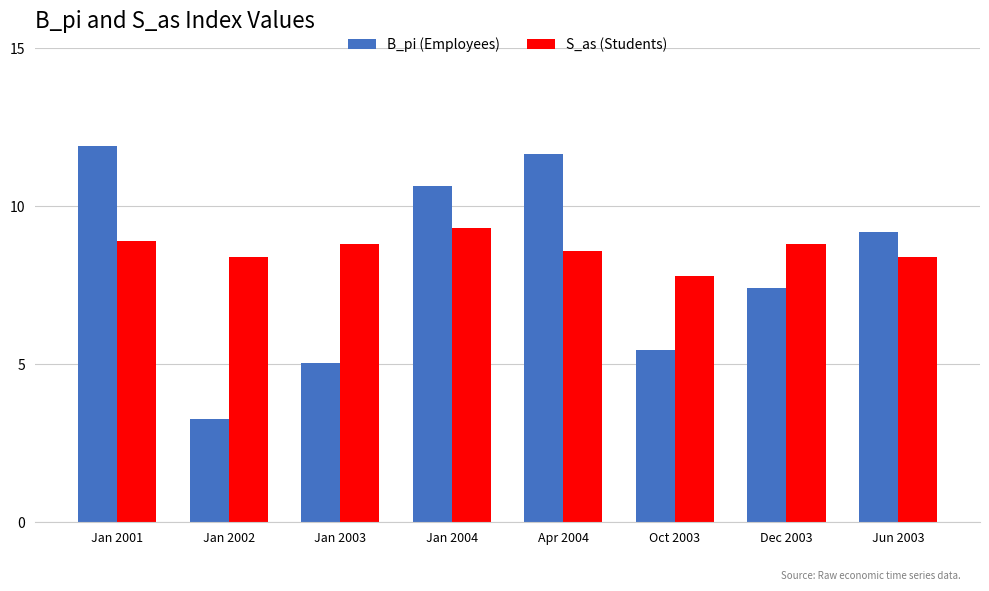

What are all the series names shown in the legend?

B_pi (Employees), S_as (Students)